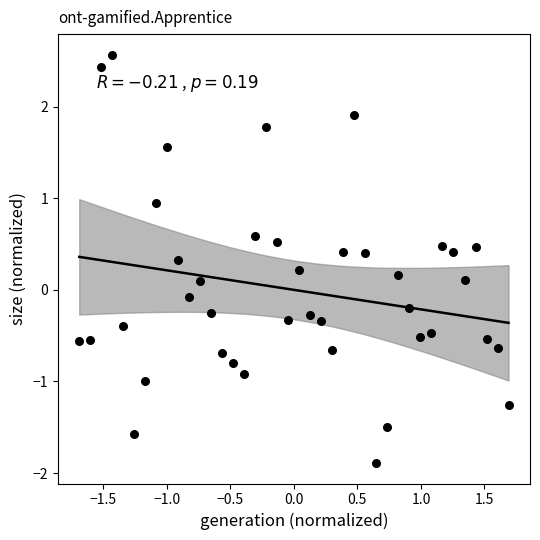

What is the range of Y values (max minus min)?

4.5